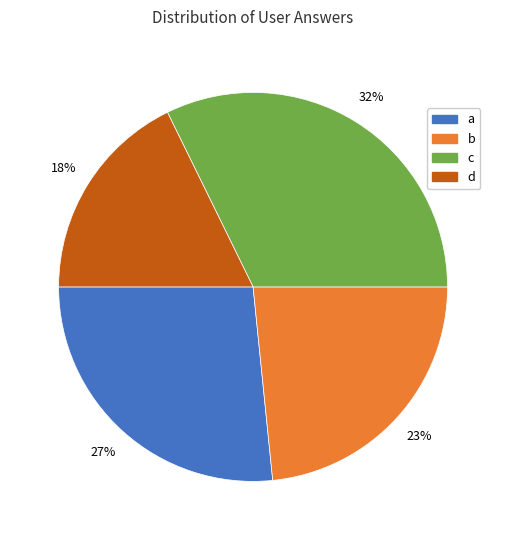

True or false: b accounts for 33% of the total.

False